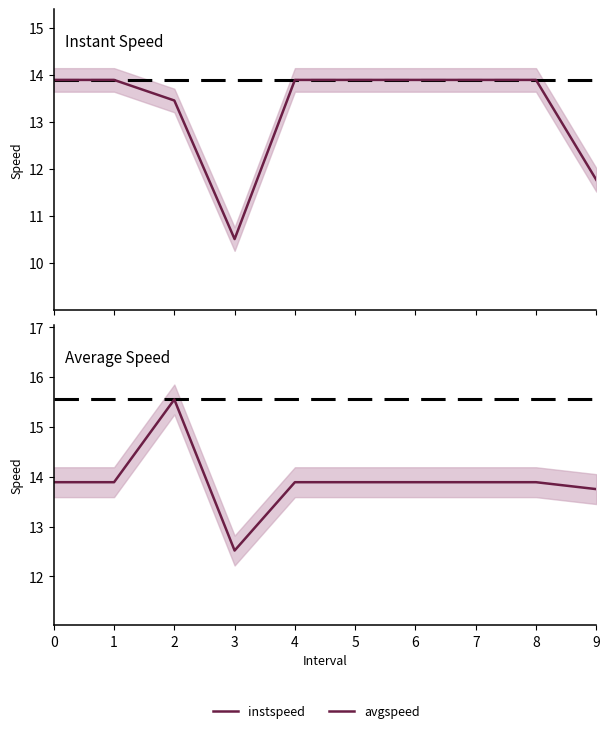

What is the sum of all instspeed values?

133.0